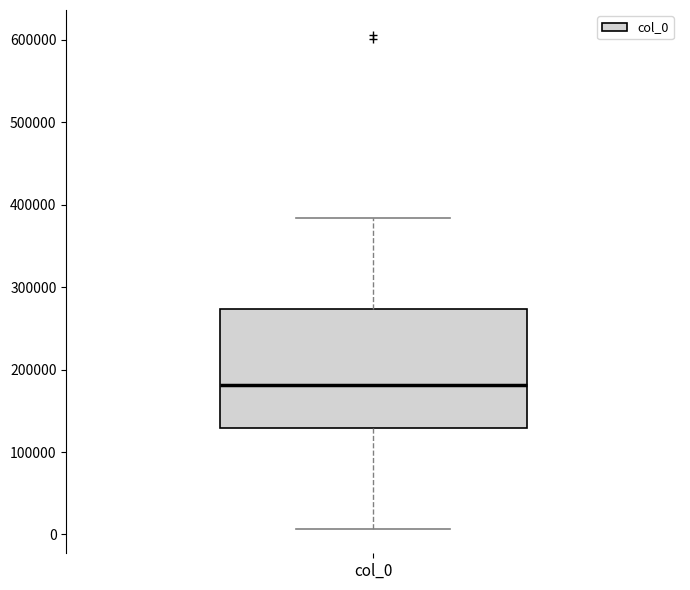

Read this box plot against the y-axis: the position of the median line, the range covered by the box, and the ends of both whiskers. The values are not printed on the chart, so give them approximately, as read against the axis.

median 180000, box 130000 to 270000, whiskers 10000 to 380000